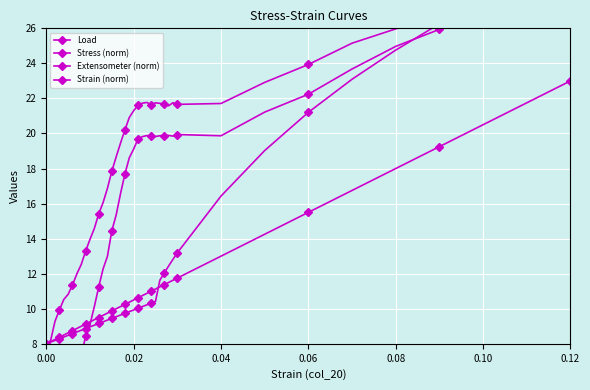

How many times do Extensometer (norm) and Load cross each other?

1